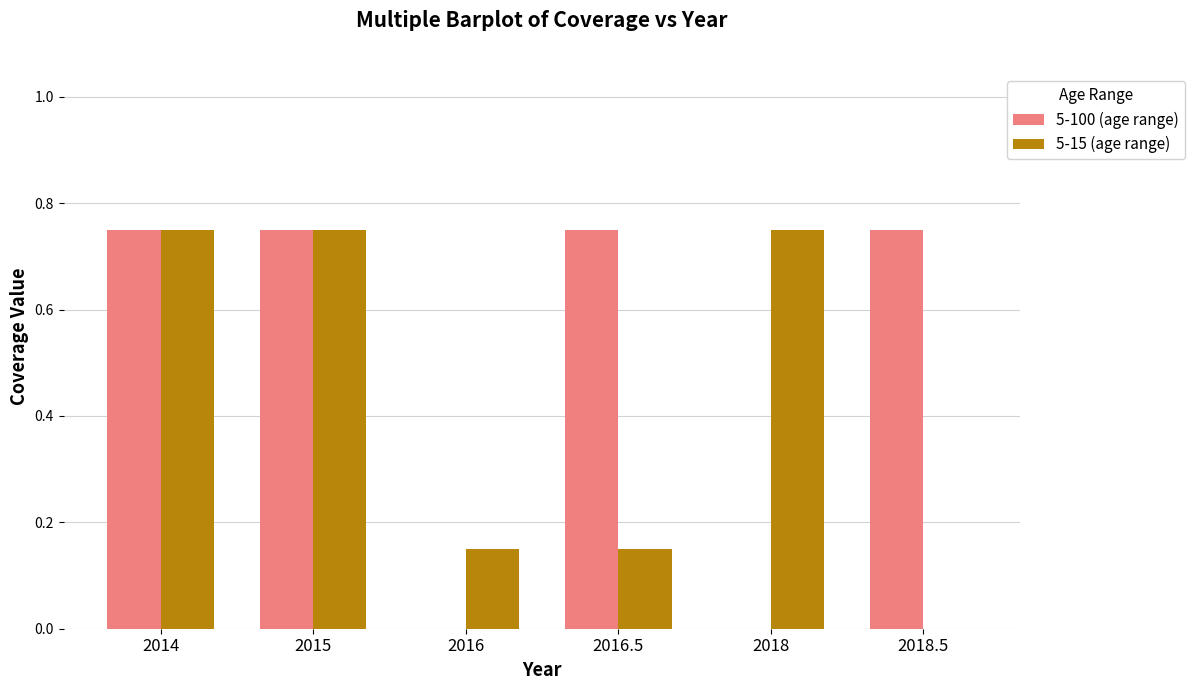

What is the difference between the maximum and minimum values in the 5-100 (age range) series?

0.8